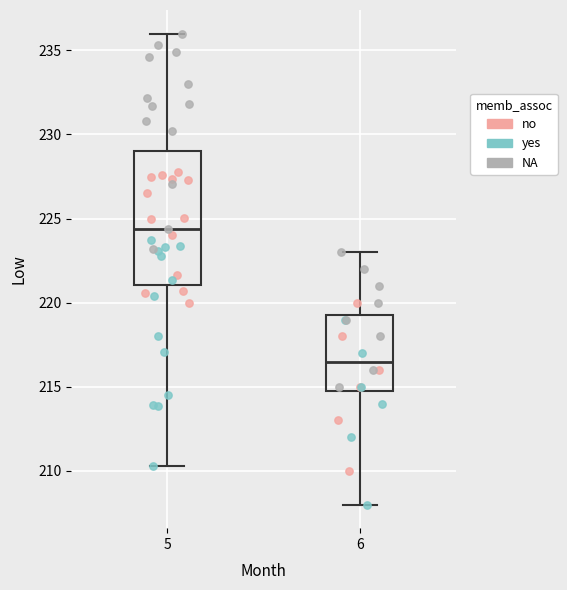

Where does the lower whisker of the box at x = 5 end on the y-axis? The values are not printed on the chart, so give them approximately, as read against the axis.

210.5